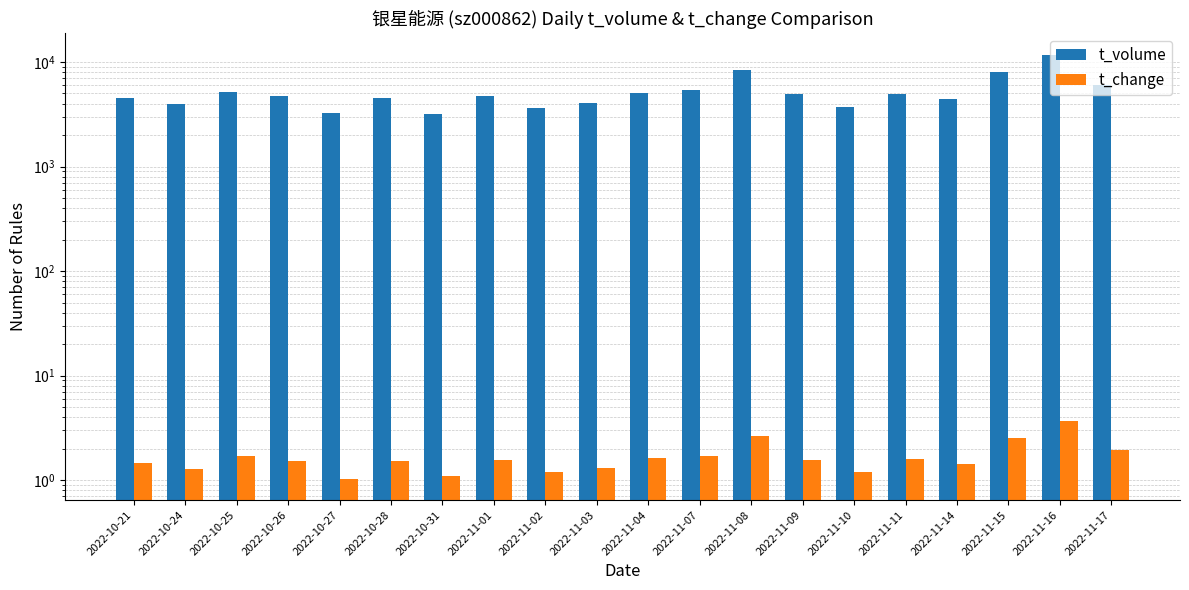

Reading left to right, extract all data points from this chart.

t_volume: 4503.0	3924.0	5192.0	4735.0	3221.0	4570.0	3216.0	4771.0	3664.0	4059.0	5041.0	5389.0	8470.0	4897.0	3718.0	4946.0	4440.0	7999.0	11772.0	5964.0
t_change: 1.5	1.3	1.7	1.5	1.0	1.5	1.1	1.6	1.2	1.3	1.6	1.7	2.7	1.6	1.2	1.6	1.4	2.6	3.7	1.9